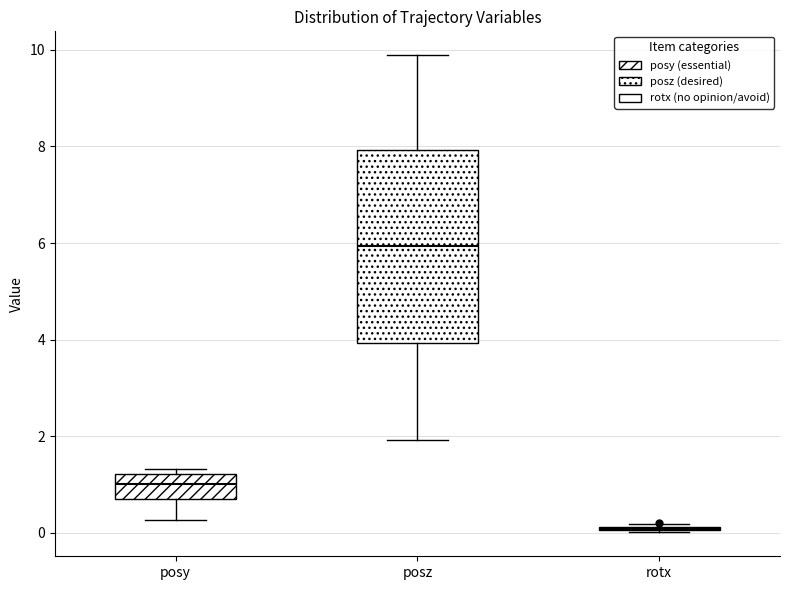

Where does the upper whisker of the box for posz end on the y-axis? The values are not printed on the chart, so give them approximately, as read against the axis.

9.8